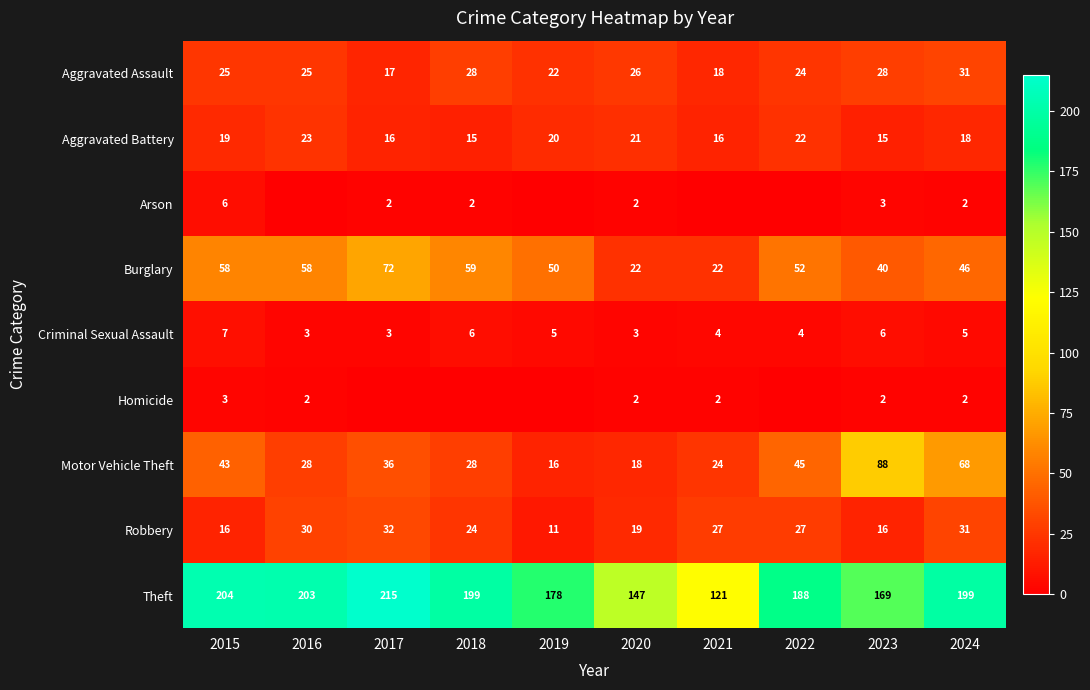

At which label is Theft closest to 168?

2023